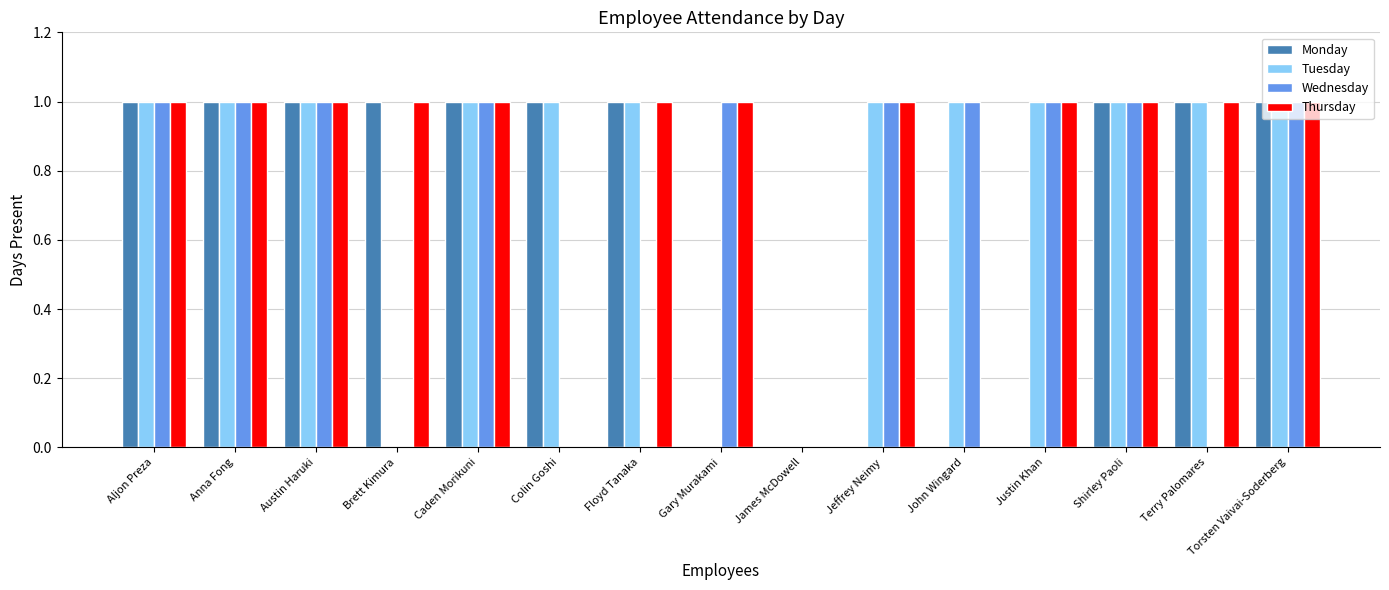

Is the value of Tuesday at Caden Morikuni greater than the value of Wednesday at Floyd Tanaka?

Yes